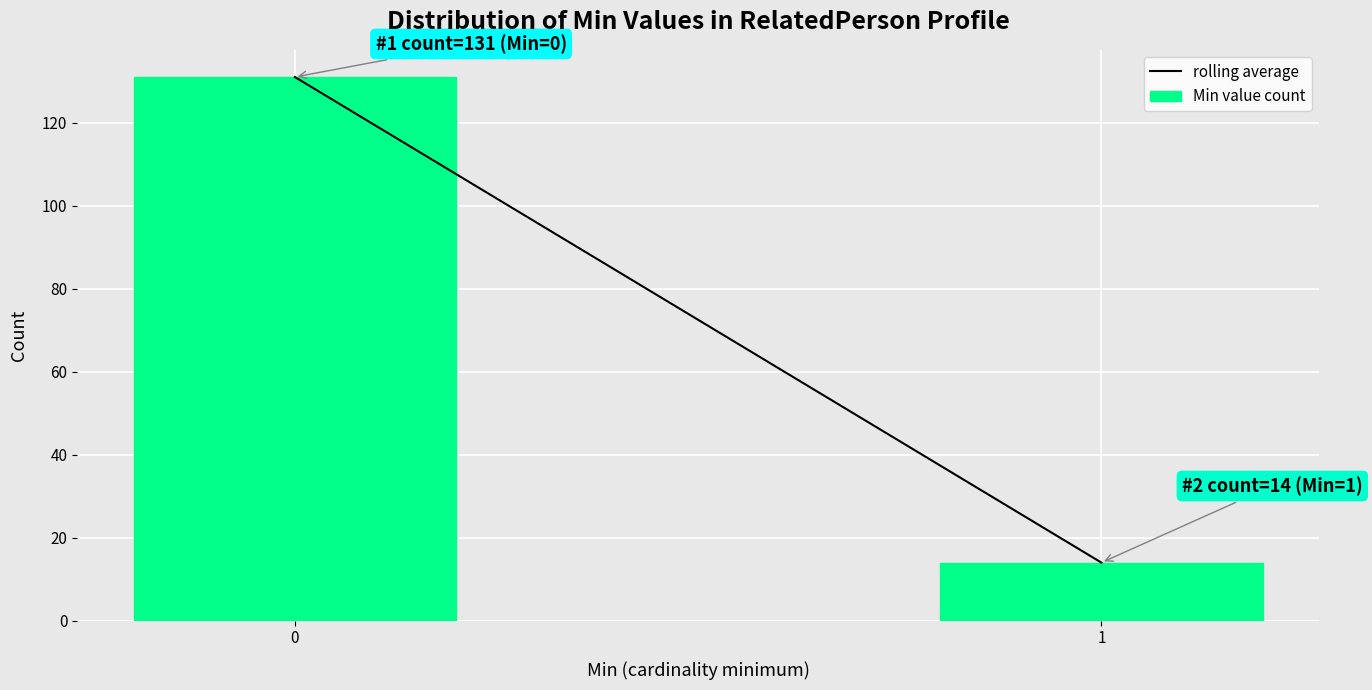

Reading left to right, extract all data points from this chart.

0=131	1=14